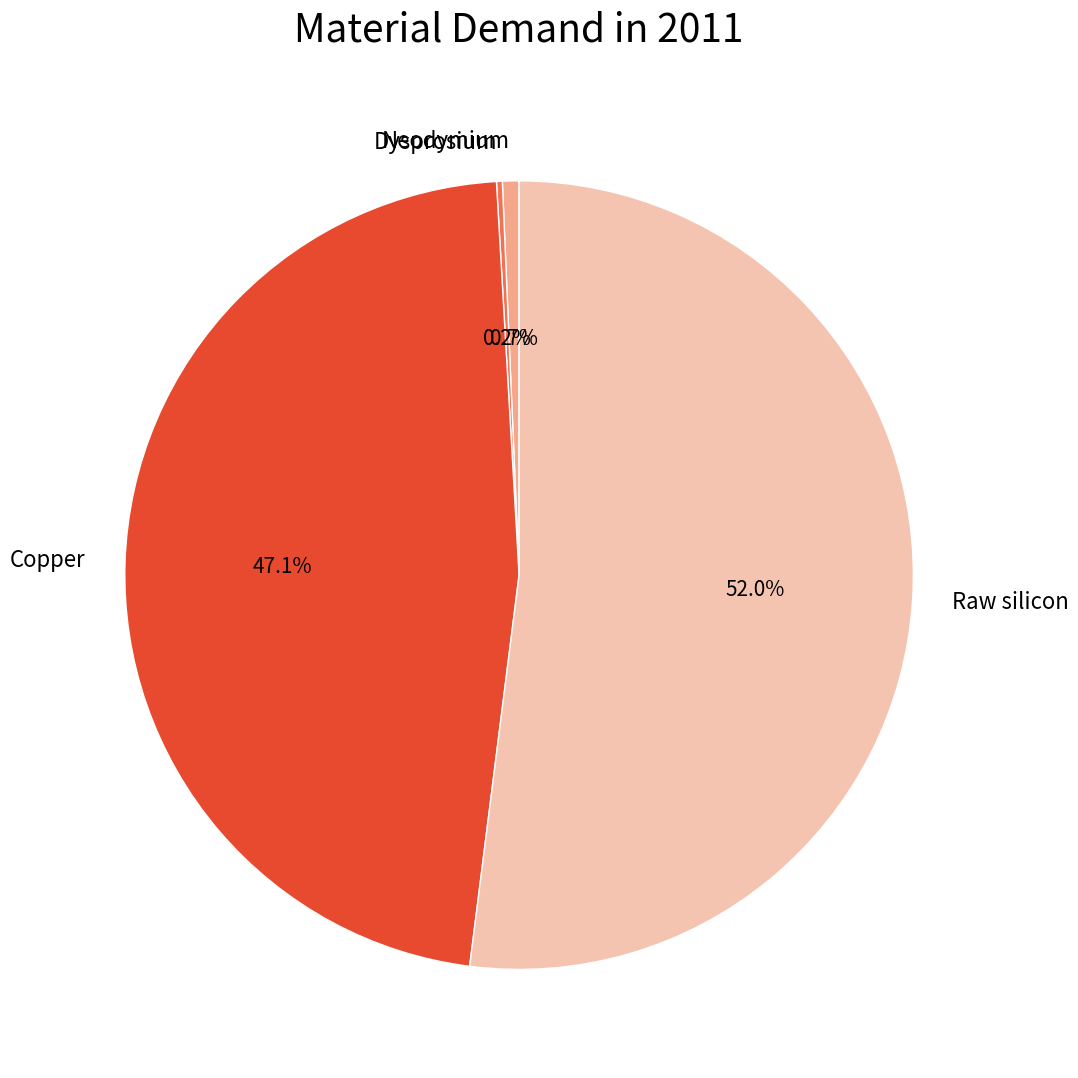

Between Neodymium and Raw silicon, which is larger?

Raw silicon